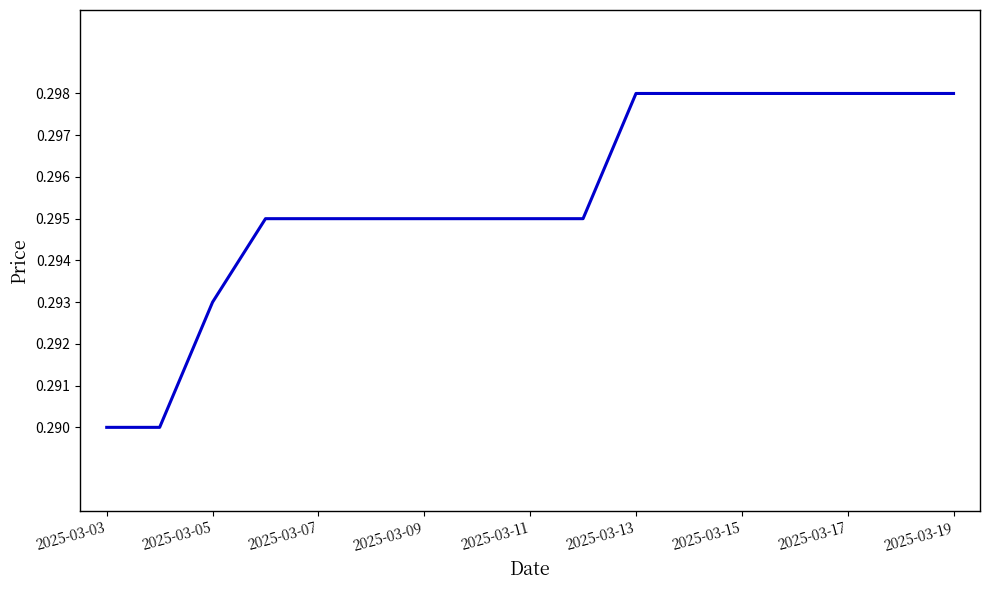

Is this an area chart (filled region under the line)?

No